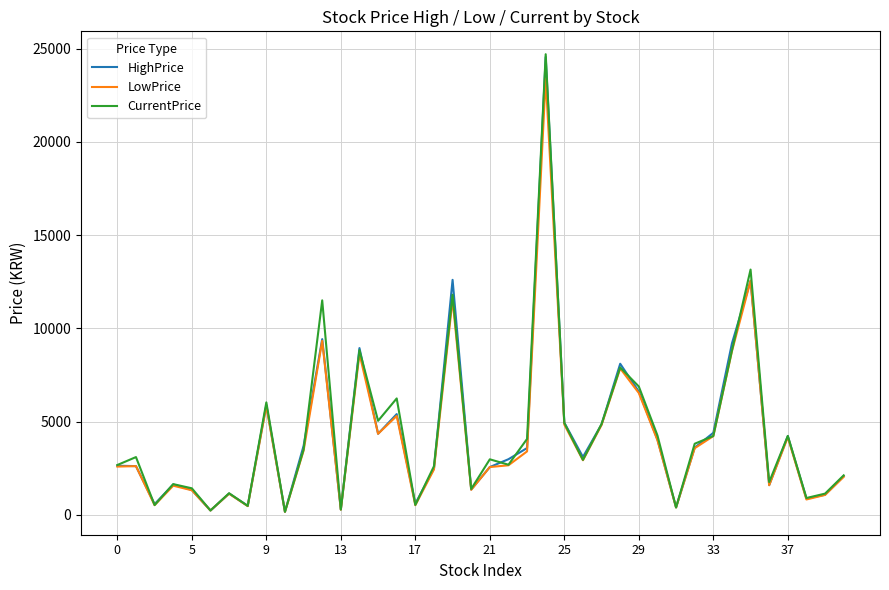

Which series has the largest range (max minus min)?

CurrentPrice